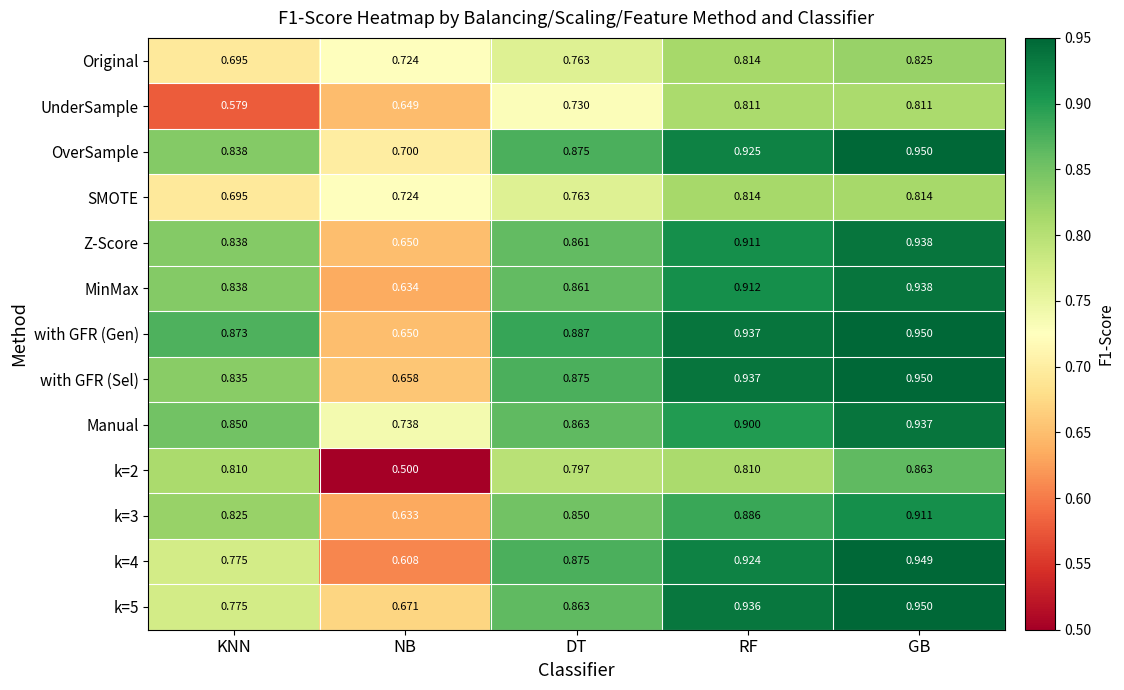

Rank the categories by k=3 value from highest to lowest.

GB, RF, DT, KNN, NB